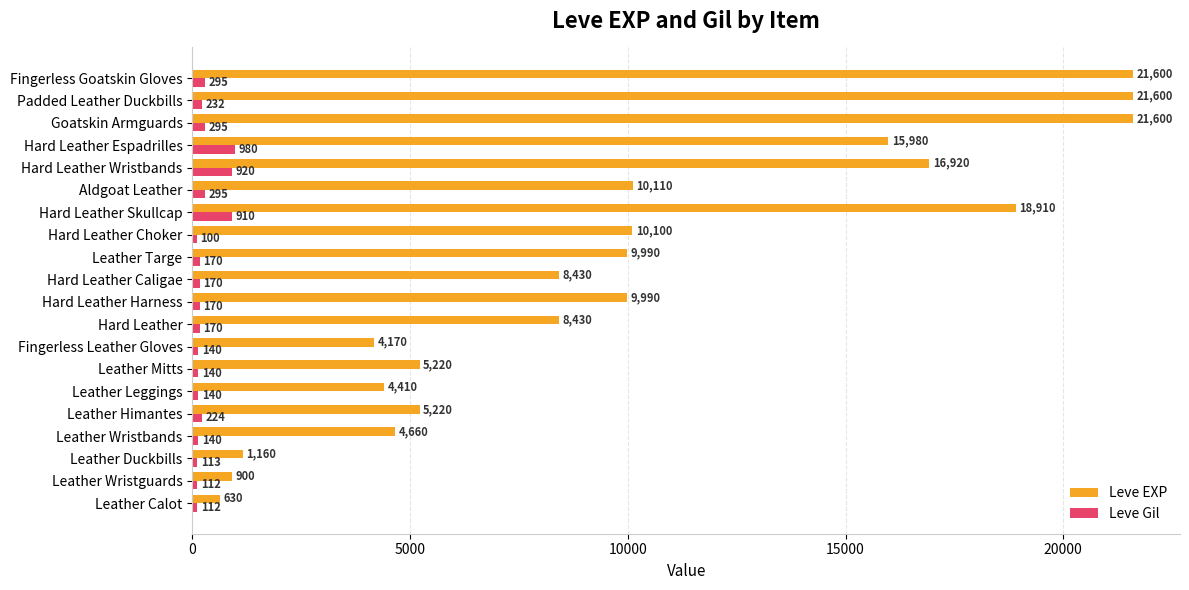

Read the Leve EXP value at Leather Wristguards, to the nearest 100.

900